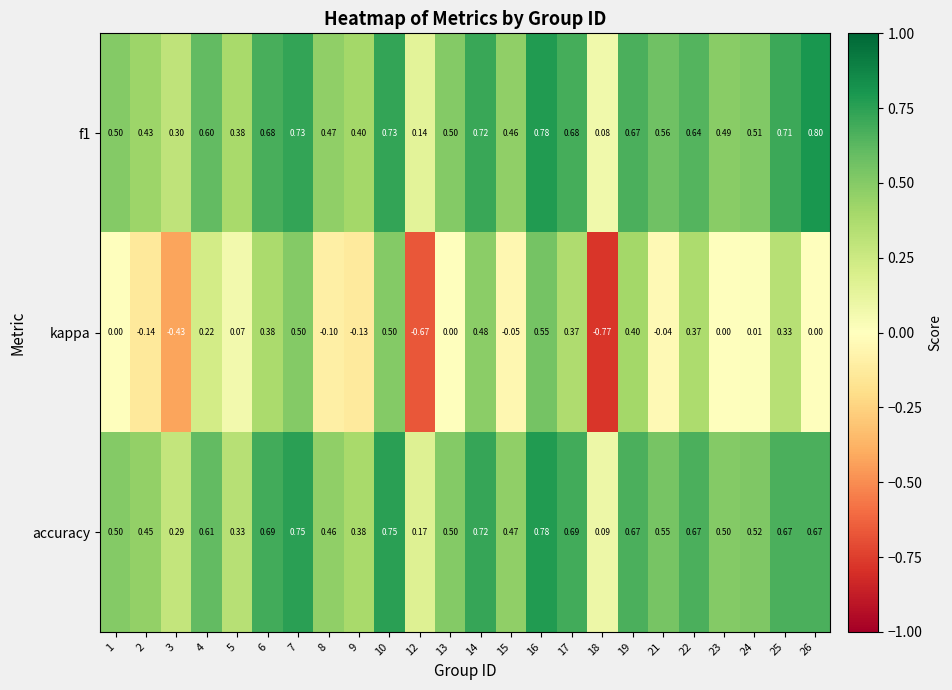

Which series has the largest total across all categories?

f1